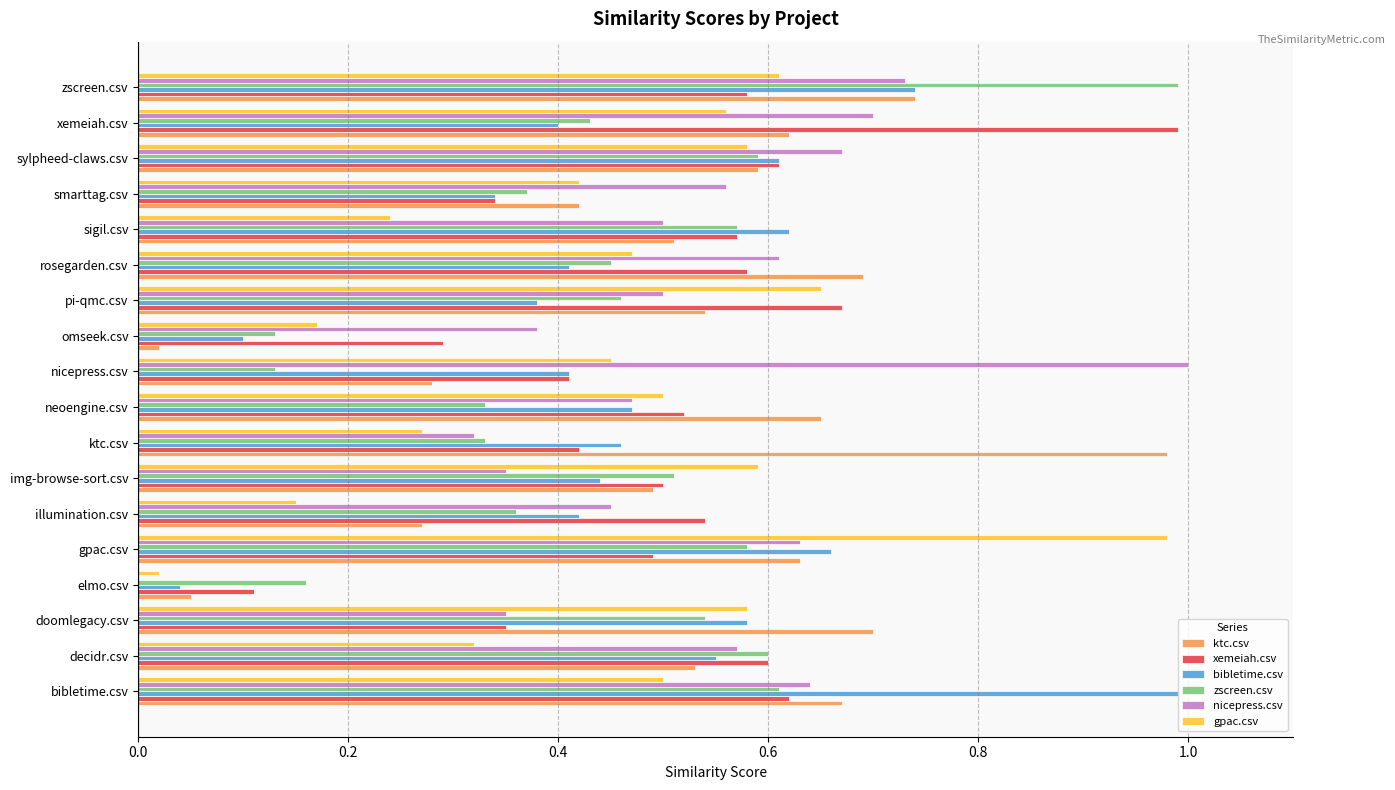

What is the sum of the xemeiah.csv values at sylpheed-claws.csv and rosegarden.csv?

1.2